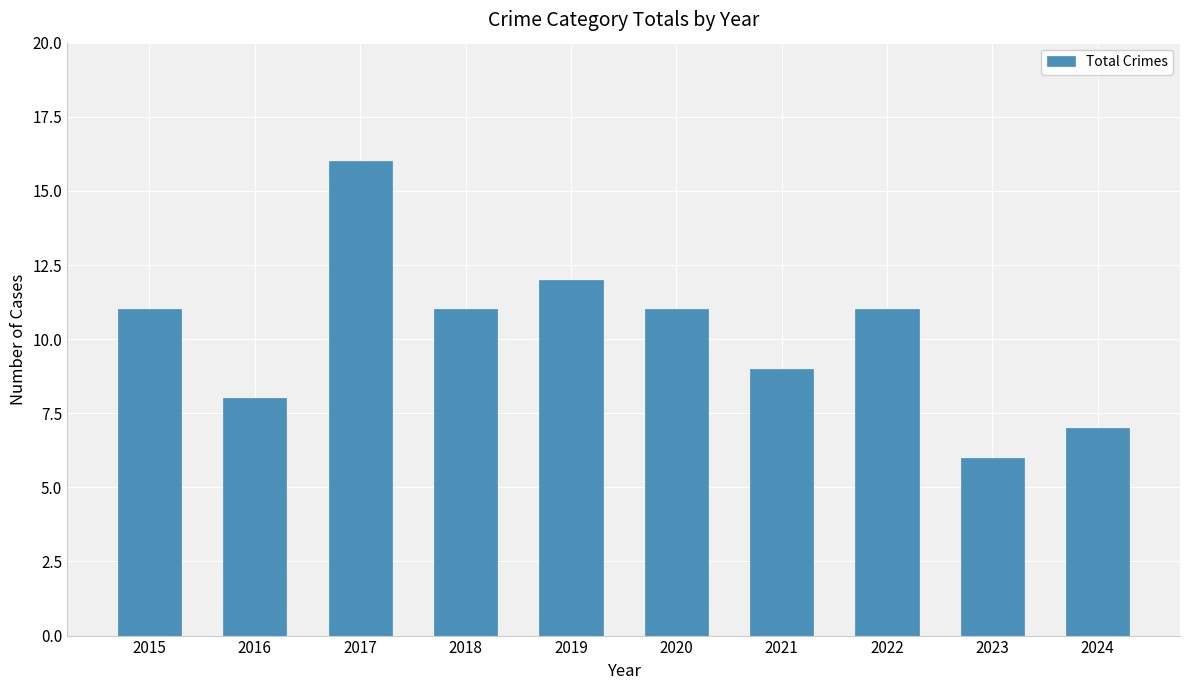

What is the change in value from 2016 to 2024?

-1